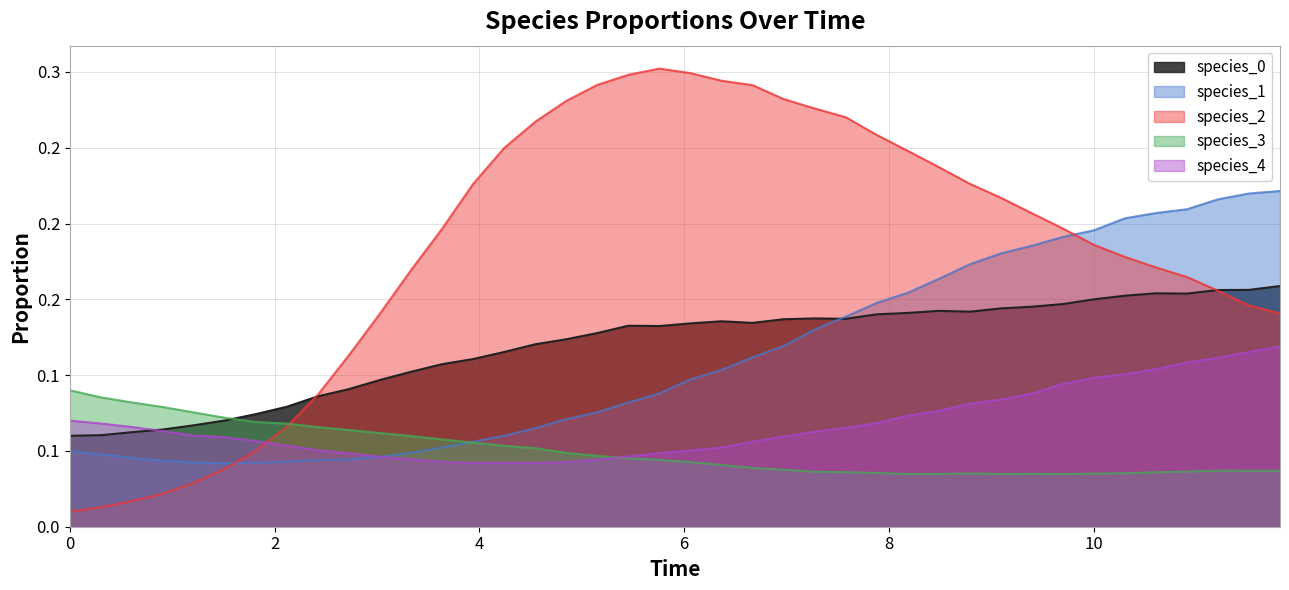

What is the value of the species_0 point at the 29th from the left?

0.1